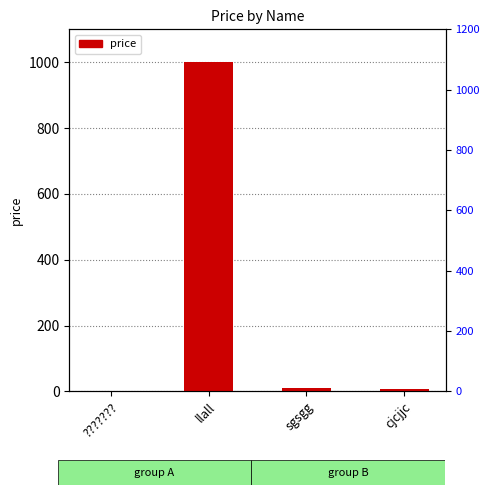

At which label is the value closest to 500?

sgsgg